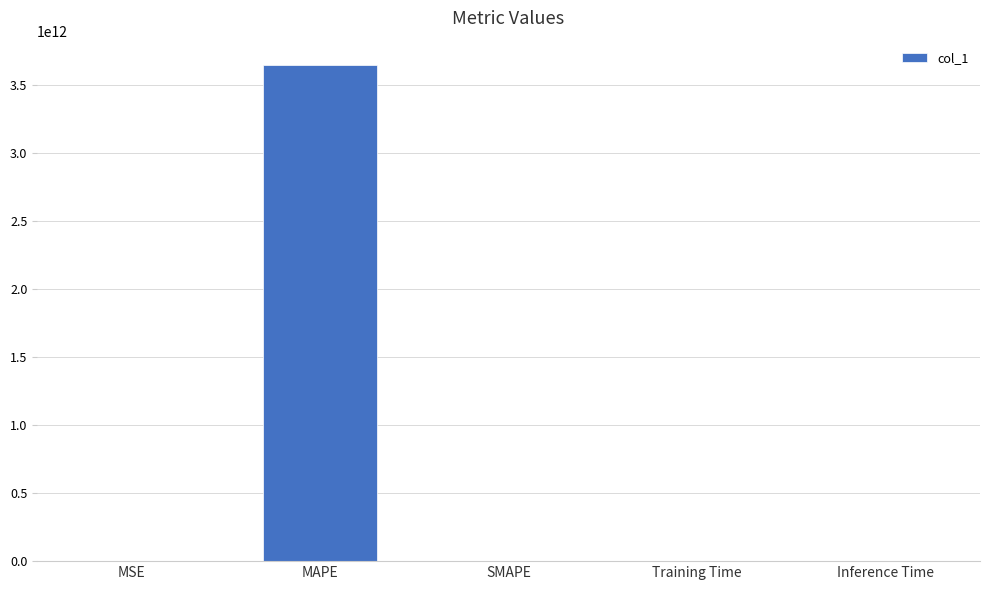

True or false: the data shows 0.0 at MSE.

True